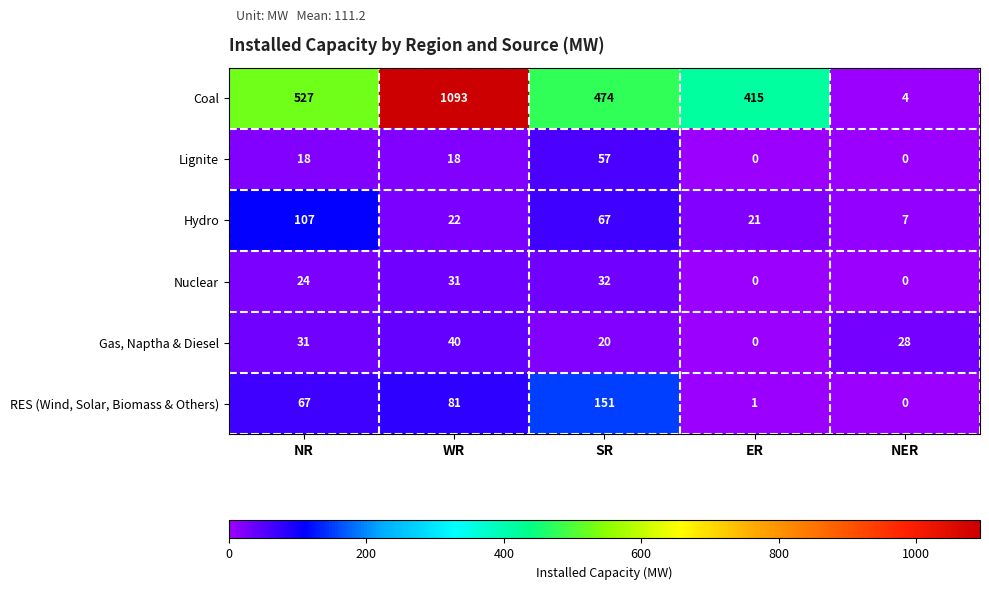

Reading right to left, transcribe all the data shown in this chart.

Coal: NER=4	ER=415	SR=474	WR=1093	NR=527
Lignite: NER=0	ER=0	SR=57	WR=18	NR=18
Hydro: NER=7	ER=21	SR=67	WR=22	NR=107
Nuclear: NER=0	ER=0	SR=32	WR=31	NR=24
Gas, Naptha & Diesel: NER=28	ER=0	SR=20	WR=40	NR=31
RES (Wind, Solar, Biomass & Others): NER=0	ER=1	SR=151	WR=81	NR=67